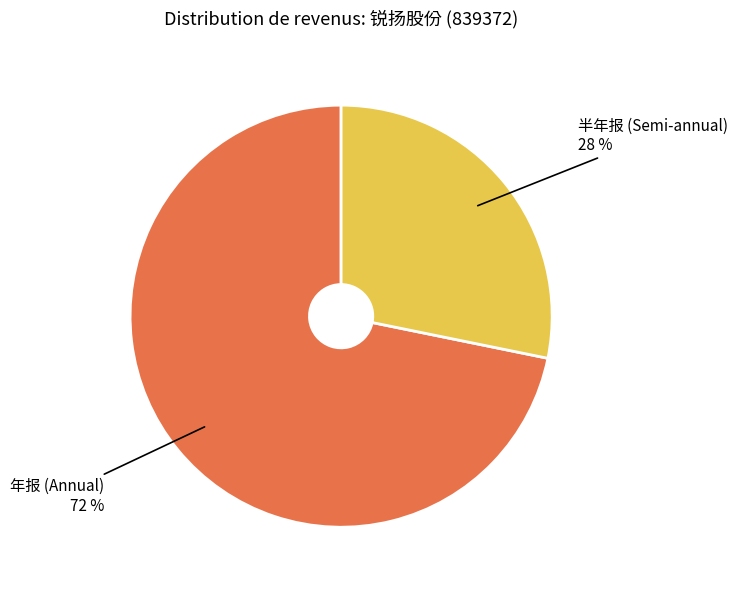

The 半年报 (Semi-annual) slice represents 35% of the pie. True or false?

False